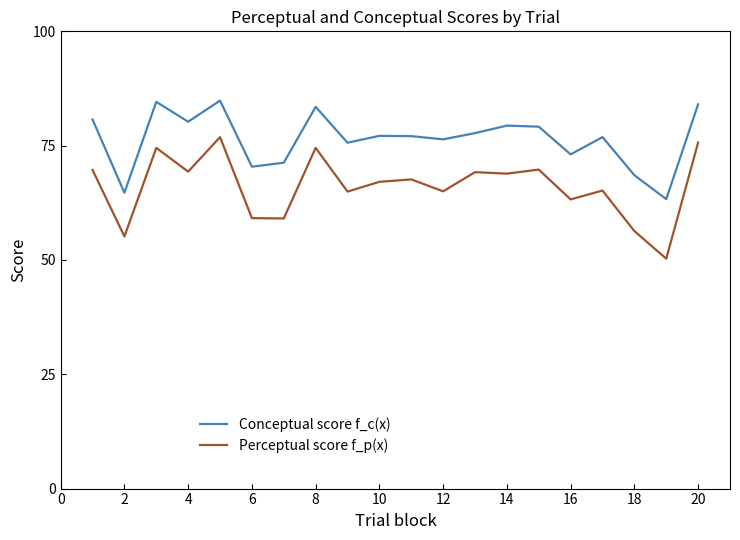

Which series has the largest total across all categories?

Conceptual score f_c(x)